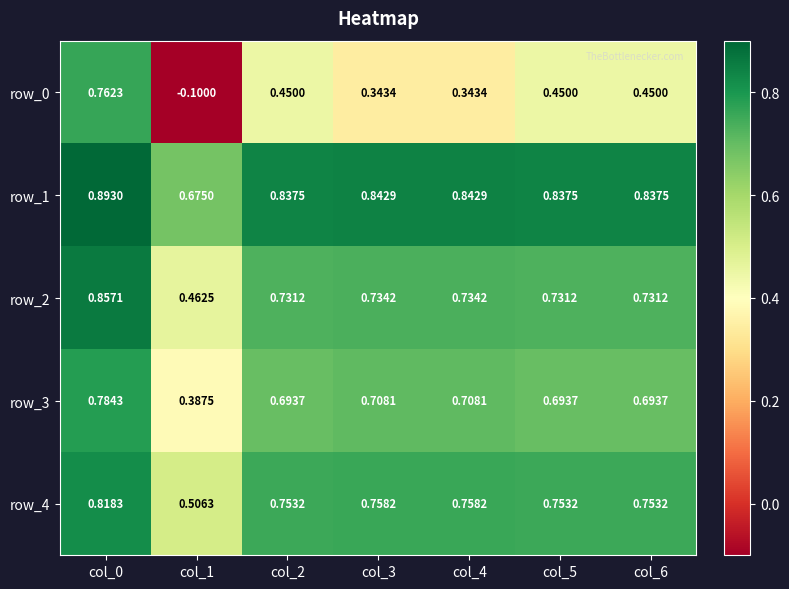

Is the value of row_1 at col_5 greater than the value of row_0 at col_6?

Yes